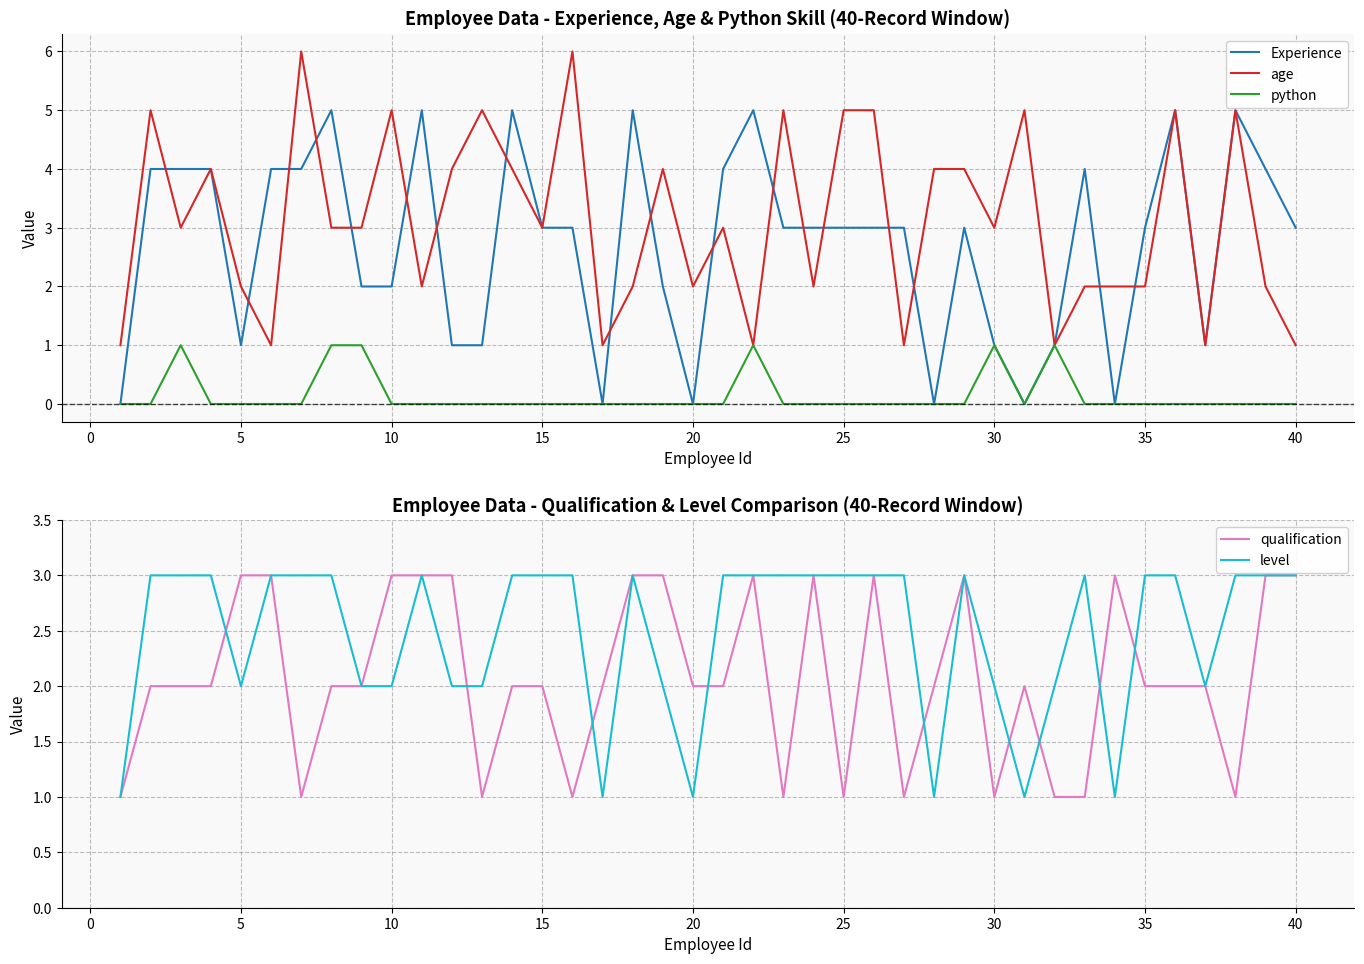

True or false: python has a value of 0 at 10.

True